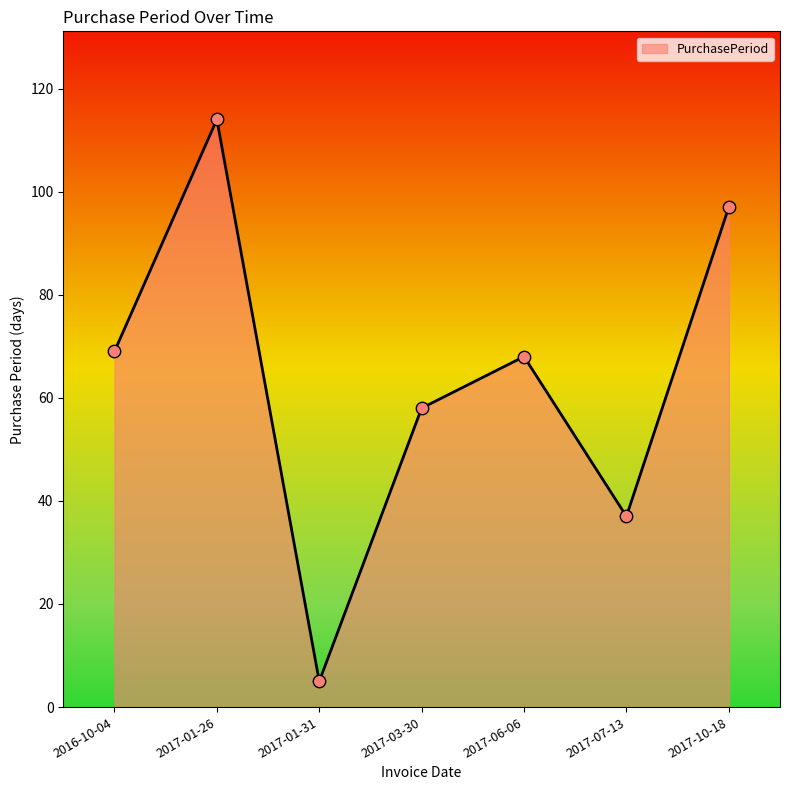

Between 2017-03-30 and 2017-10-18, which is larger?

2017-10-18